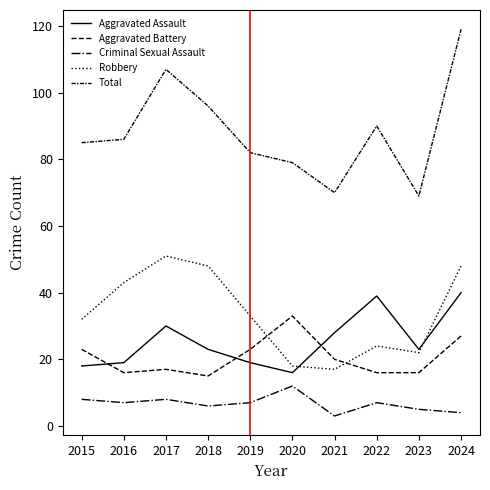

What is the difference between the highest and lowest values at 2020?

67